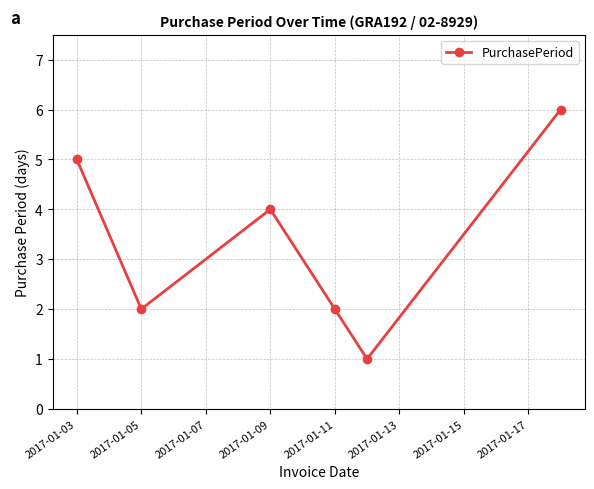

What is the value of the 6th point from the left?

6